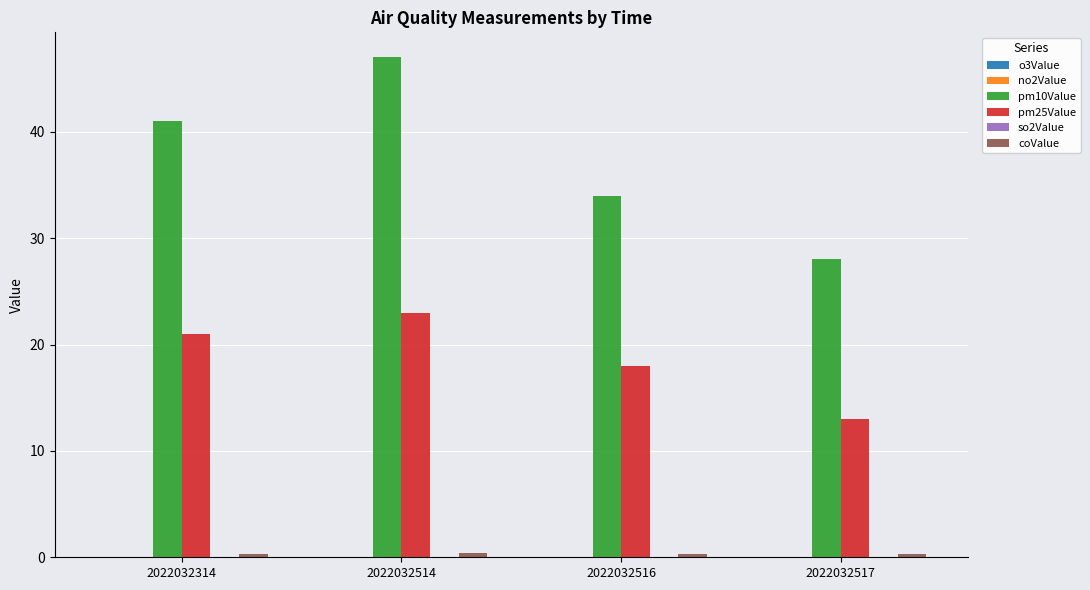

At which category is the sum across all series the highest?

2022032514